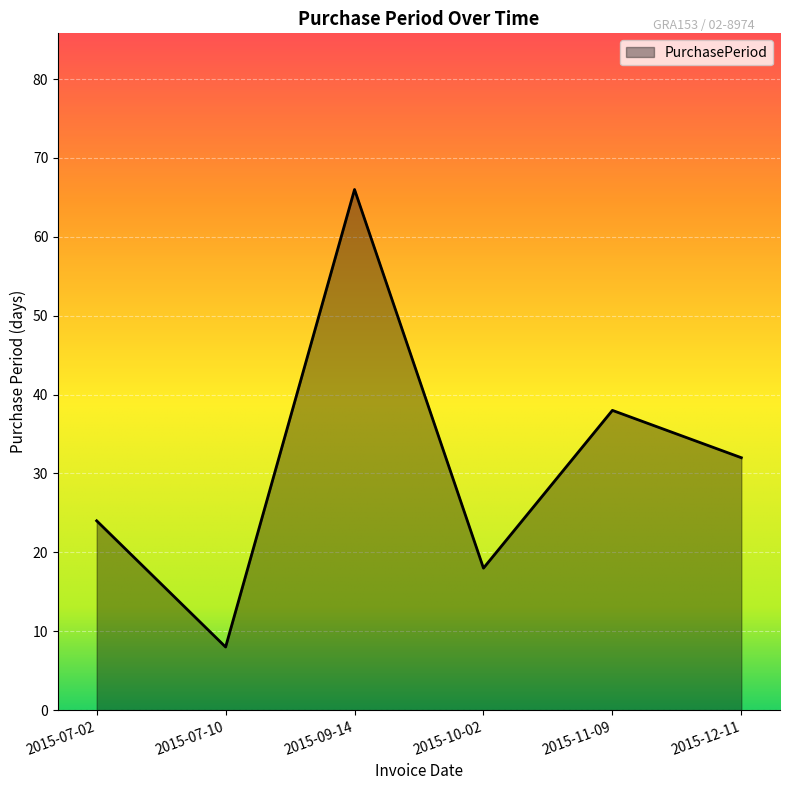

What is the difference between the maximum and second lowest values?

48